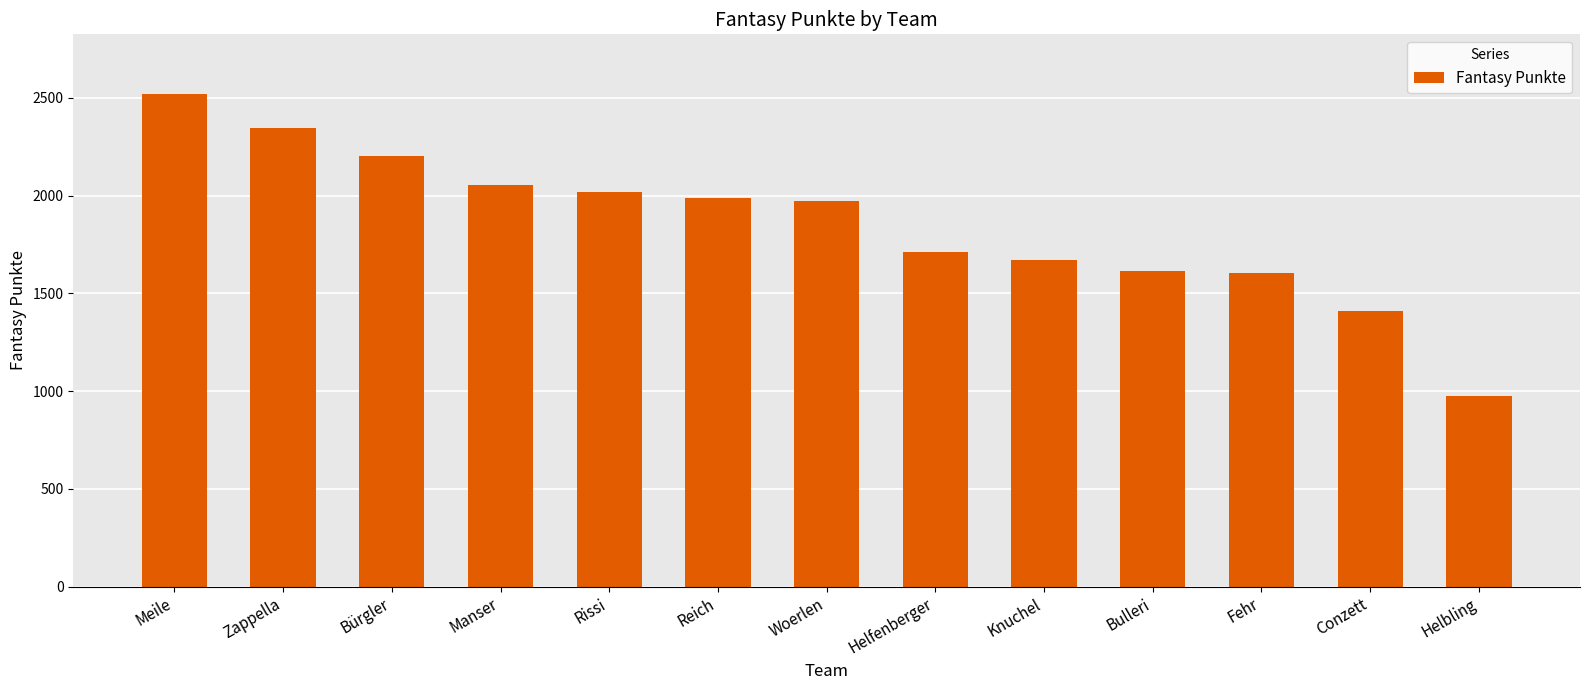

What is the difference between the values at Meile and Fehr?

920